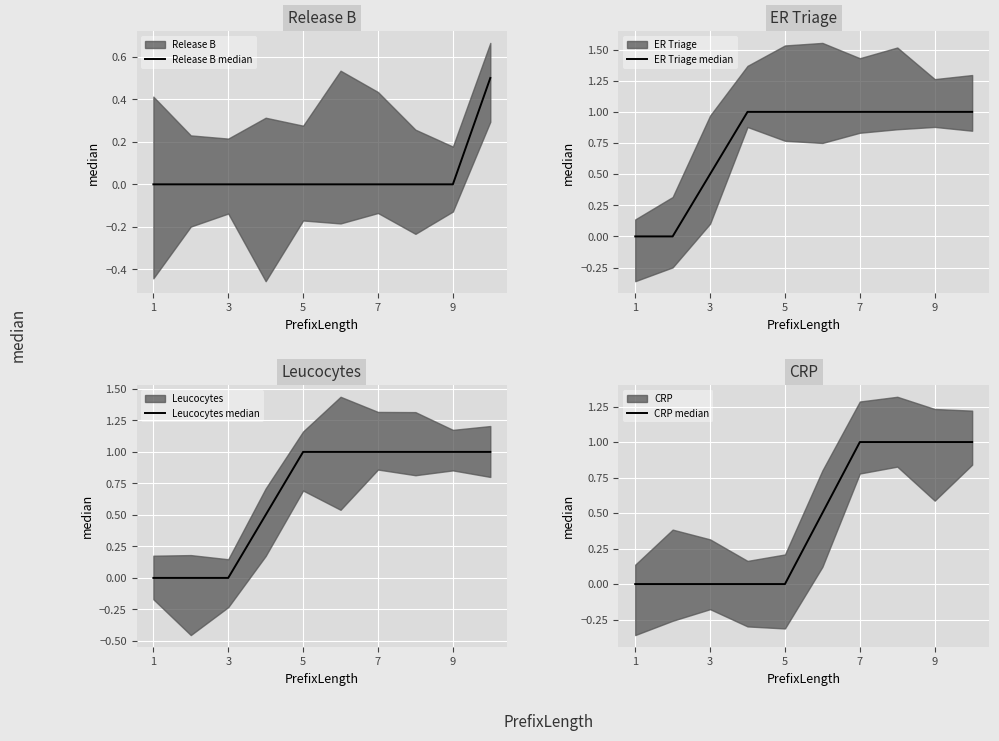

What is the label of the 1st point from the left?

1